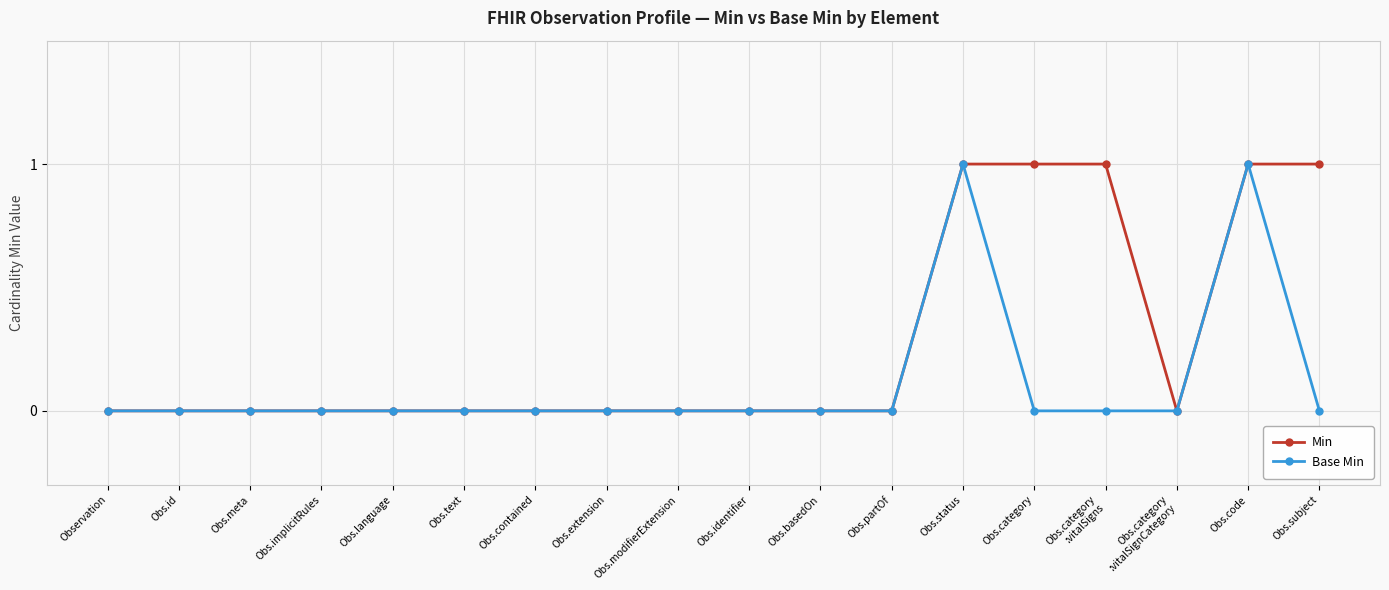

Does the chart display data point markers on the line(s)?

Yes